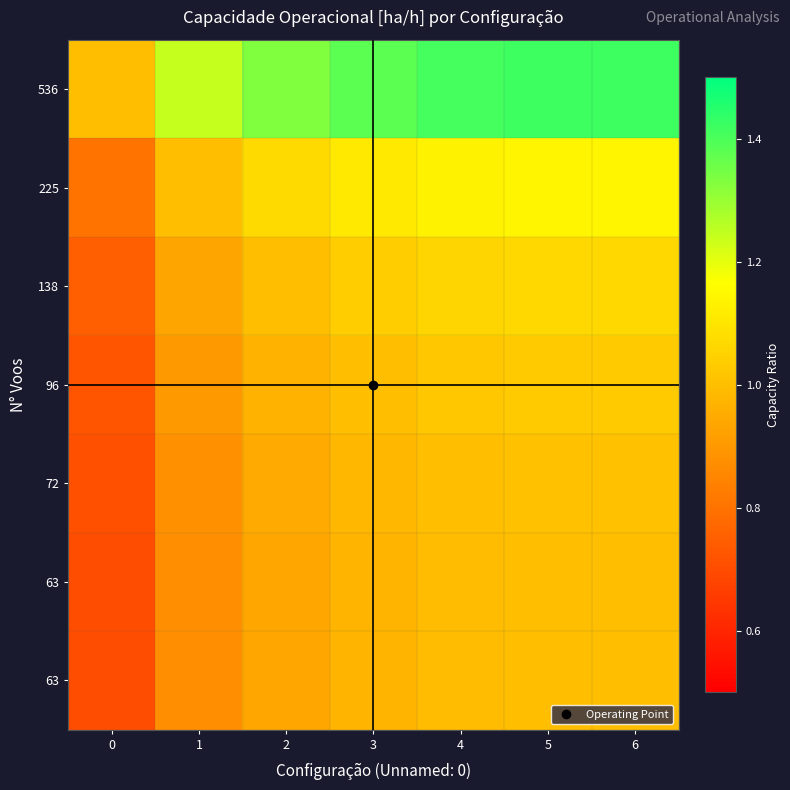

Reading right to left, list all the values displayed in this chart.

row_0: 1.4	1.4	1.4	1.4	1.3	1.2	1.0
row_1: 1.1	1.1	1.1	1.1	1.1	1.0	0.8
row_2: 1.1	1.1	1.1	1.0	1.0	0.9	0.8
row_3: 1.0	1.0	1.0	1.0	1.0	0.9	0.7
row_4: 1.0	1.0	1.0	1.0	0.9	0.9	0.7
row_5: 1.0	1.0	1.0	1.0	0.9	0.9	0.7
row_6: 1.0	1.0	1.0	1.0	0.9	0.9	0.7